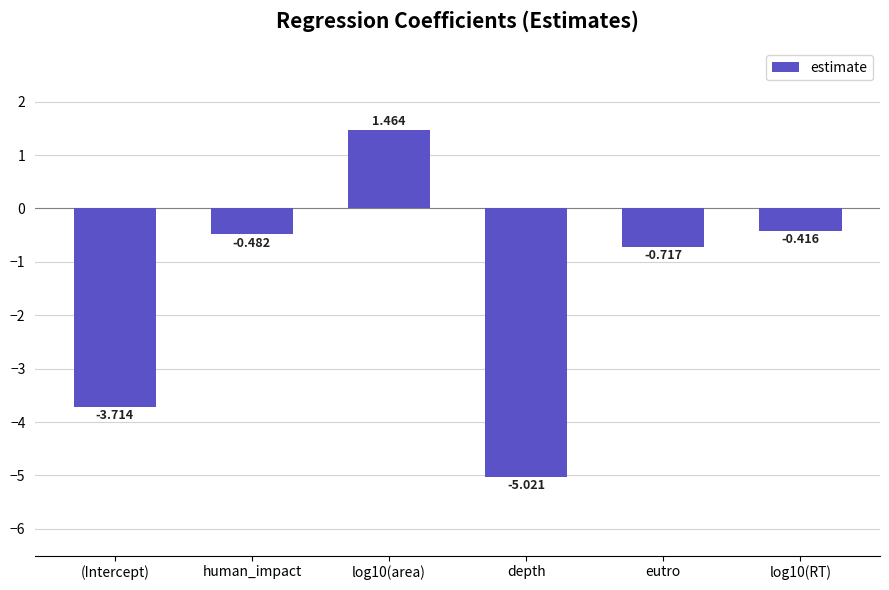

What is the sum of all values?

-8.9